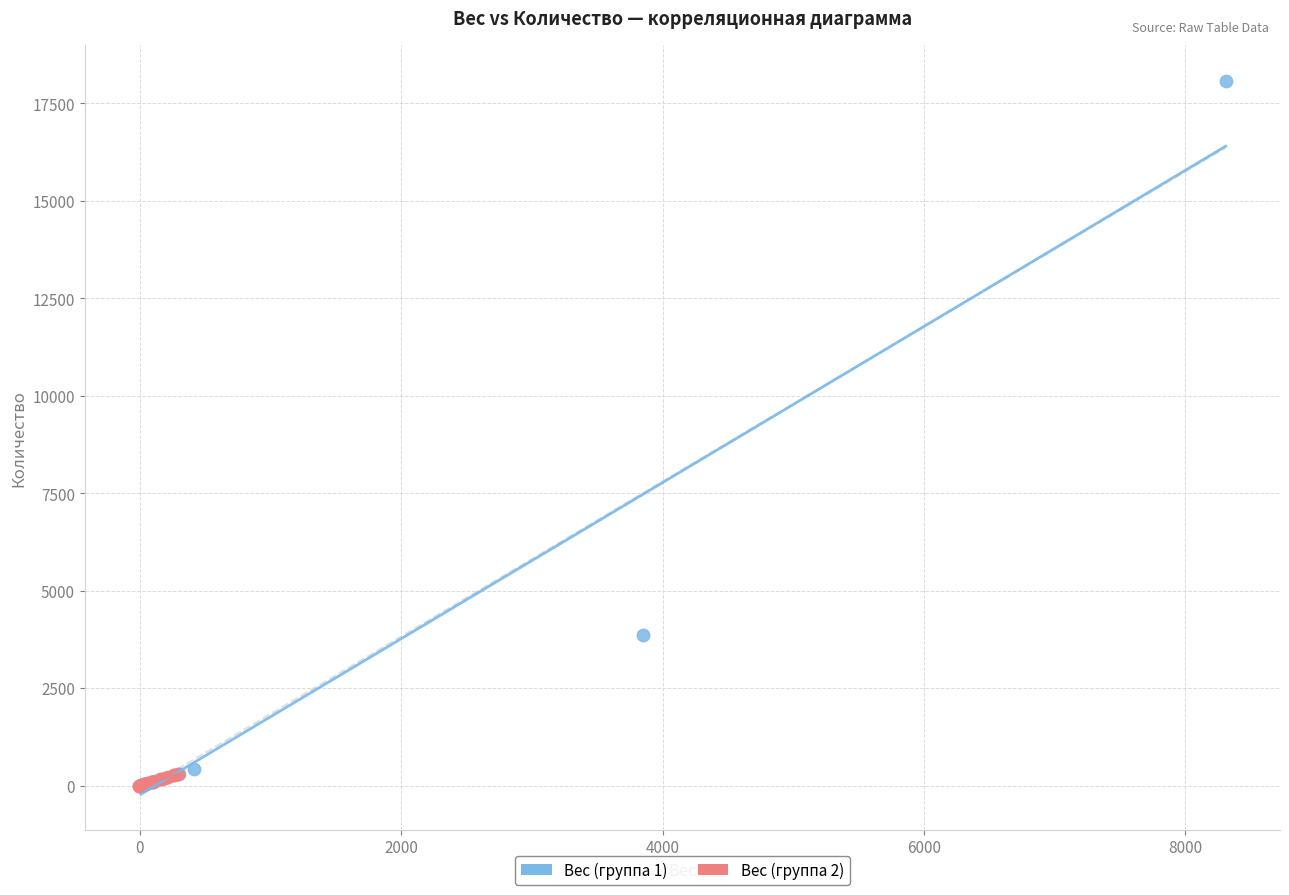

Which series has the widest spread of Y values?

Вес (группа 1)